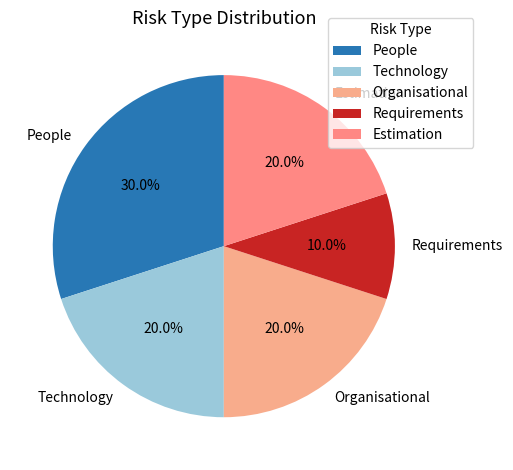

Which slice is the smallest?

Requirements